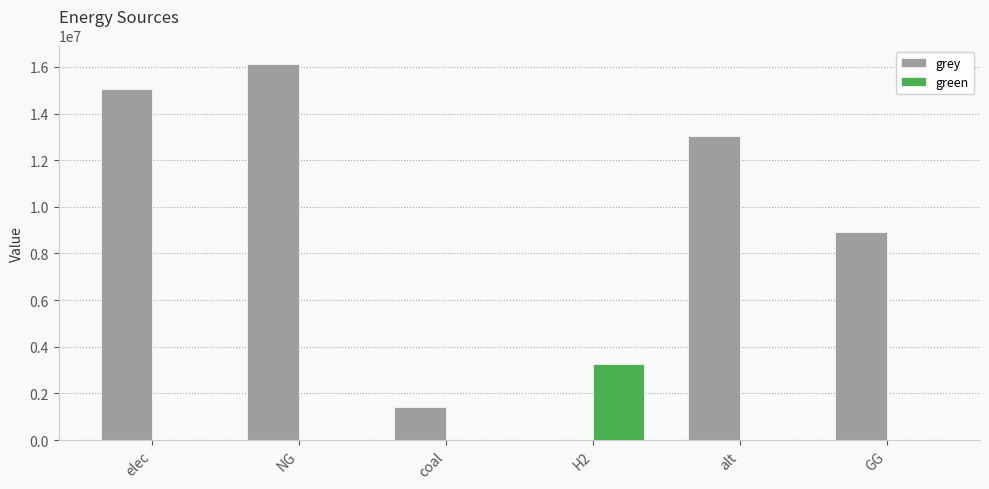

Reading right to left, transcribe all the data shown in this chart.

grey: GG=8931041.7	alt=13048757.9	H2=0.0	coal=1396384.9	NG=16114246.6	elec=15053519.1
green: GG=0.0	alt=0.0	H2=3277317.0	coal=0.0	NG=0.0	elec=0.0